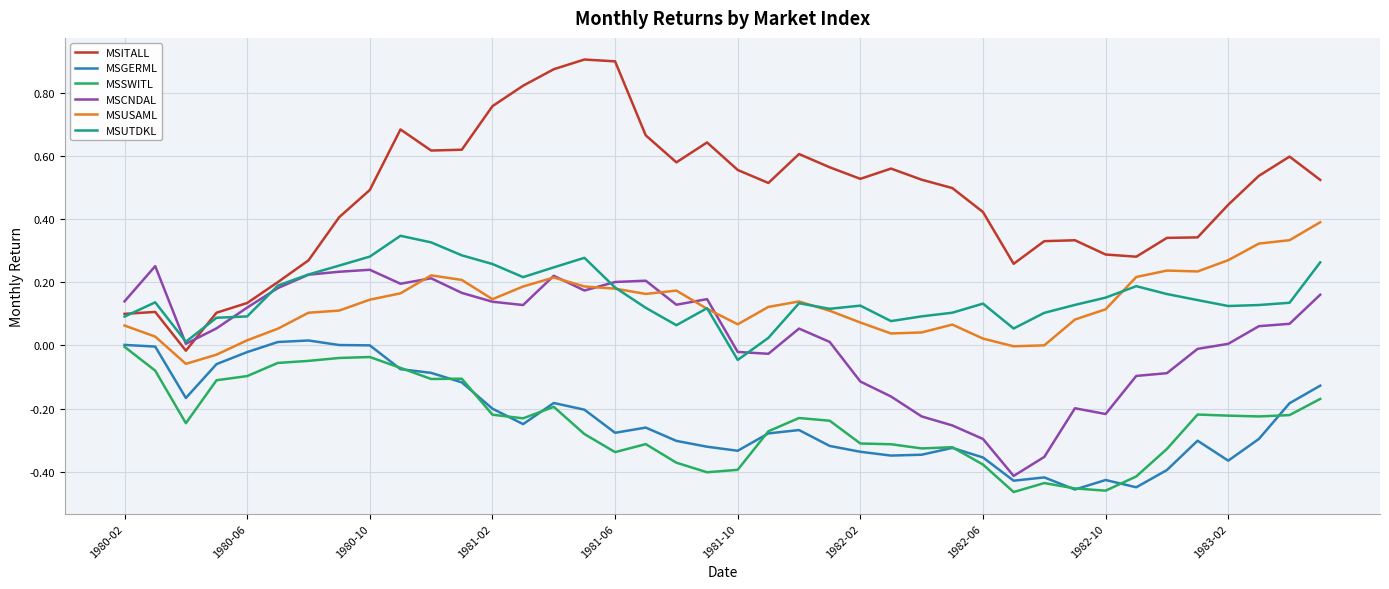

True or false: MSSWITL and MSITALL intersect in this chart.

False